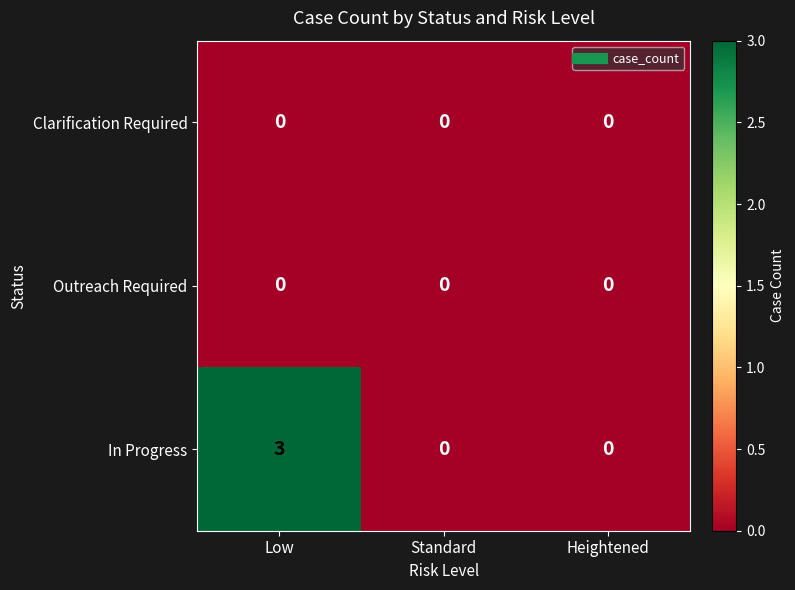

What is the maximum value shown in the chart?

3